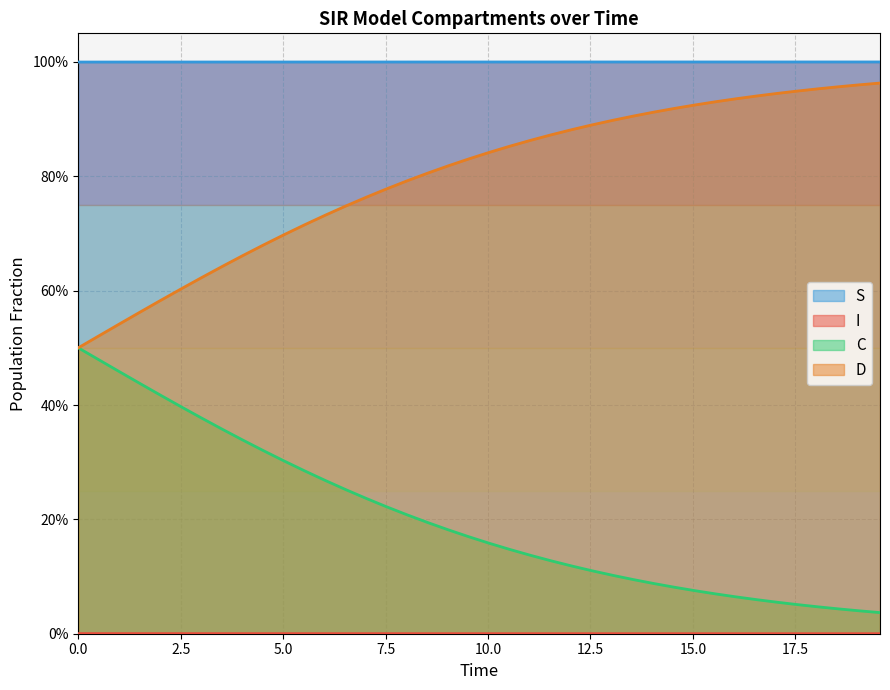

Count the I values in the range 0 to 1.

40